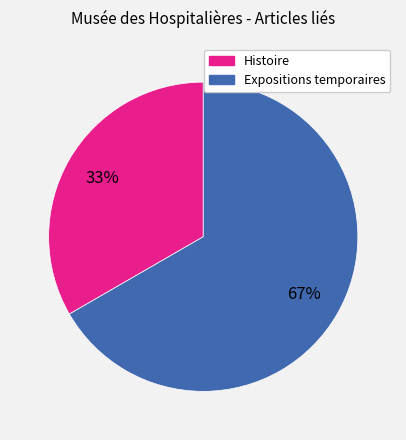

Does Expositions temporaires account for over 50% of the chart?

Yes